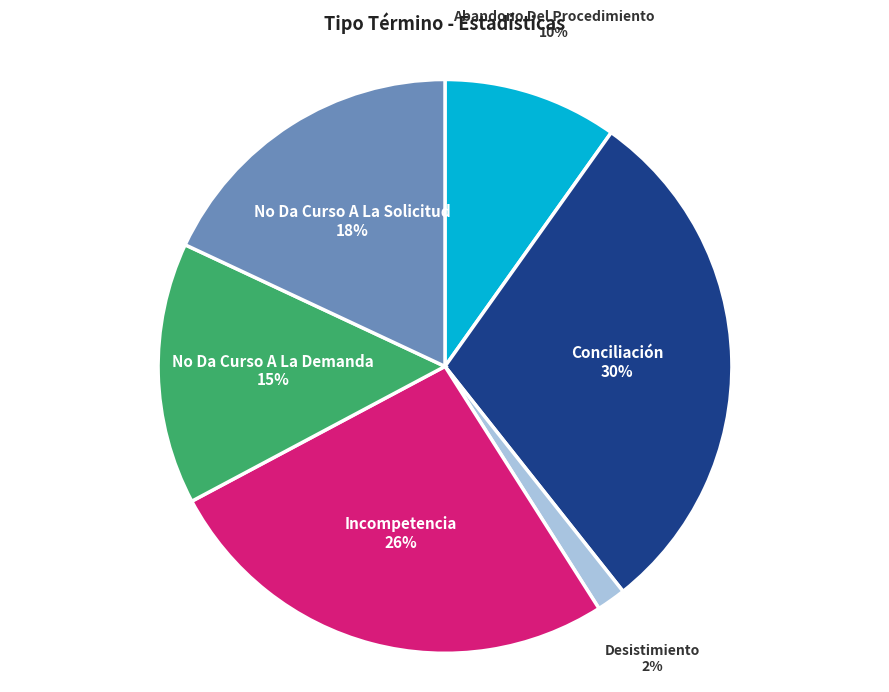

To the nearest percent, what is the difference between the largest and smallest slice percentages?

28%